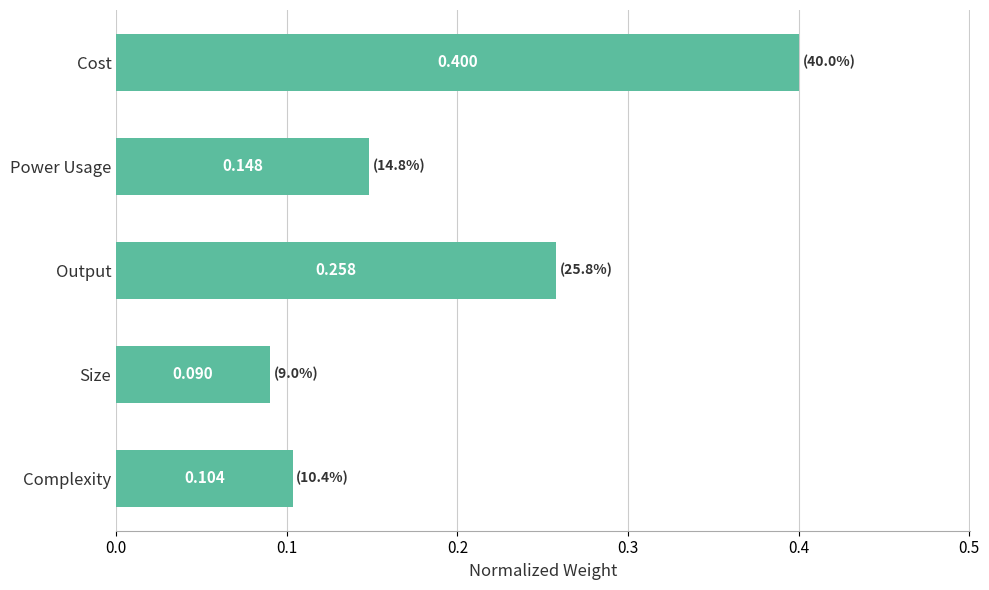

At which category does the chart reach its peak across all series?

Cost